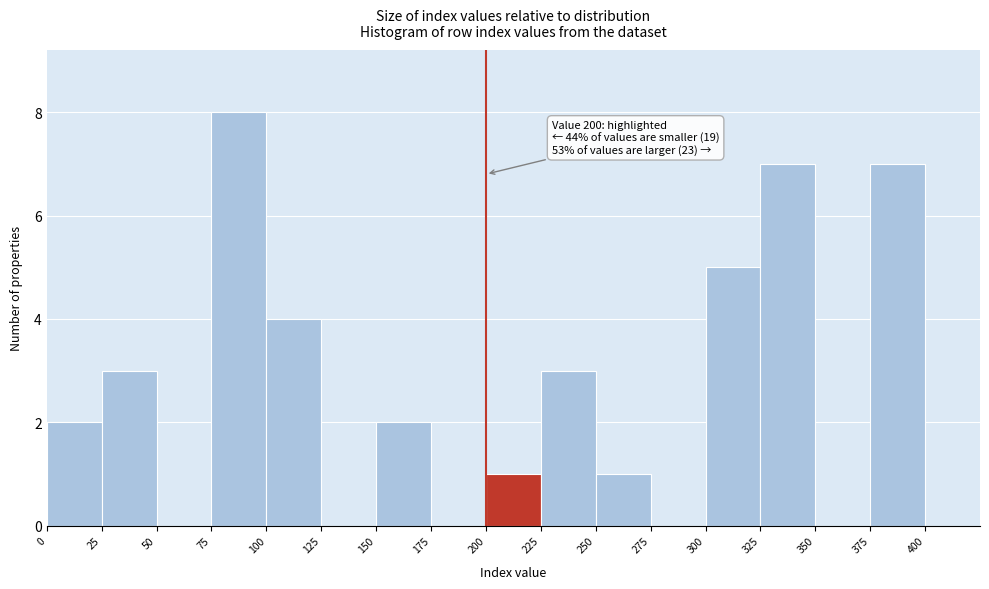

Which range on the x-axis has the tallest bar?

75 to 100